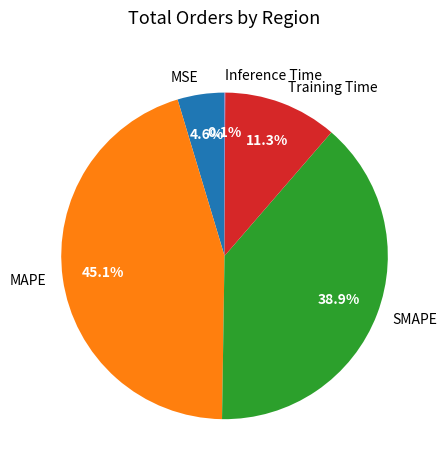

To the nearest percent, what is the difference between the largest and smallest slice percentages?

45%